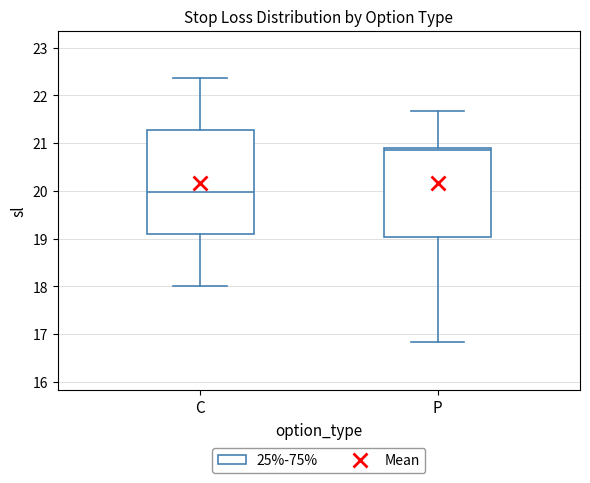

Reading left to right, read every box against the y-axis: the position of its median line, the range the box covers, and the ends of its whiskers. The values are not printed on the chart, so give them approximately, as read against the axis.

C: median 20.0, box 19.1 to 21.3, whiskers 18.0 to 22.4
P: median 20.9 (just below the box's upper edge), box 19.0 to 20.9, whiskers 16.8 to 21.7